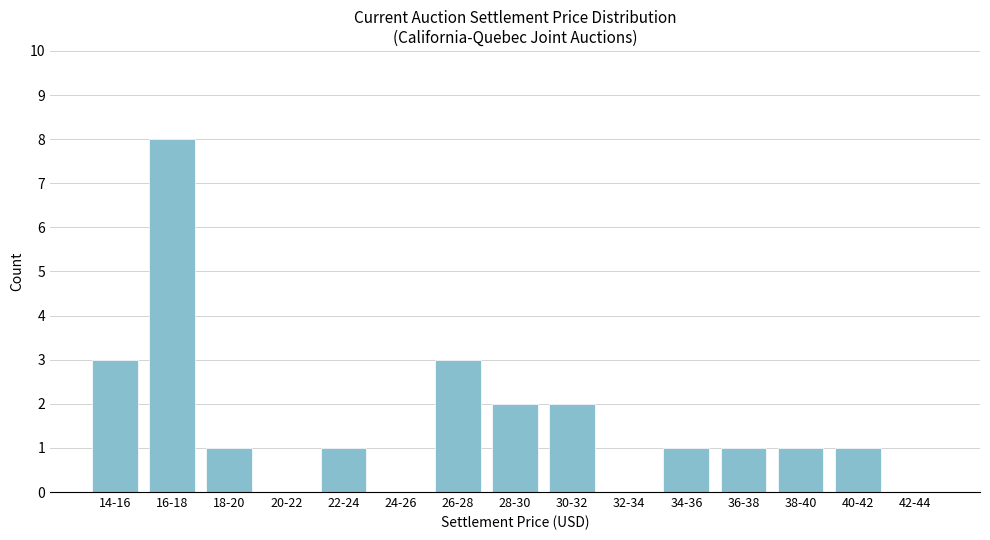

Reading left to right, what are all the values shown in this chart?

14-16=3	16-18=8	18-20=1	20-22=0	22-24=1	24-26=0	26-28=3	28-30=2	30-32=2	32-34=0	34-36=1	36-38=1	38-40=1	40-42=1	42-44=0